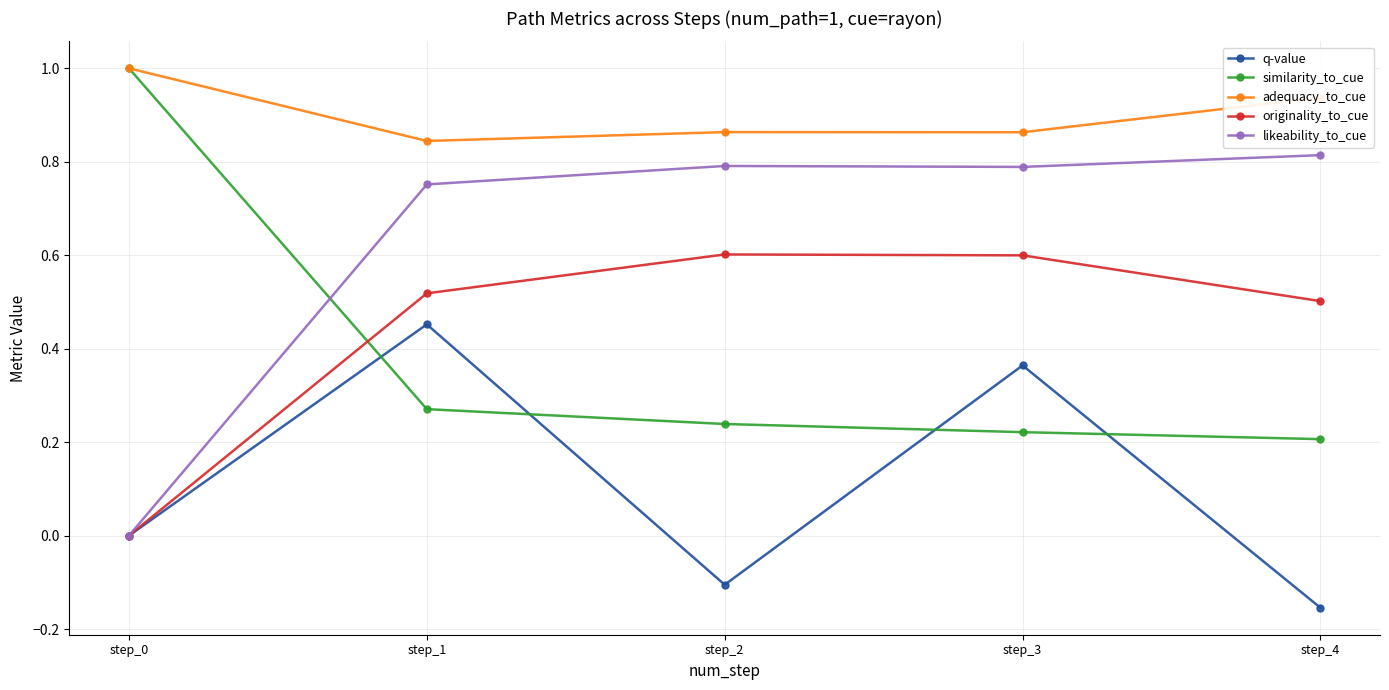

Where is the first local maximum for q-value?

step_1